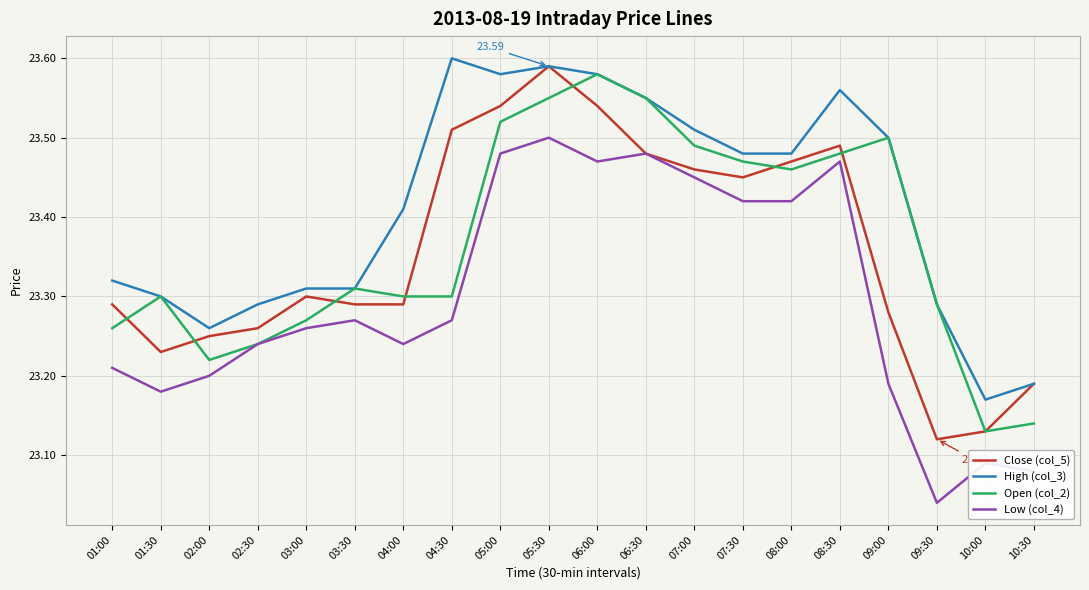

Which series changed the most between 03:30 and 07:00?

High (col_3)